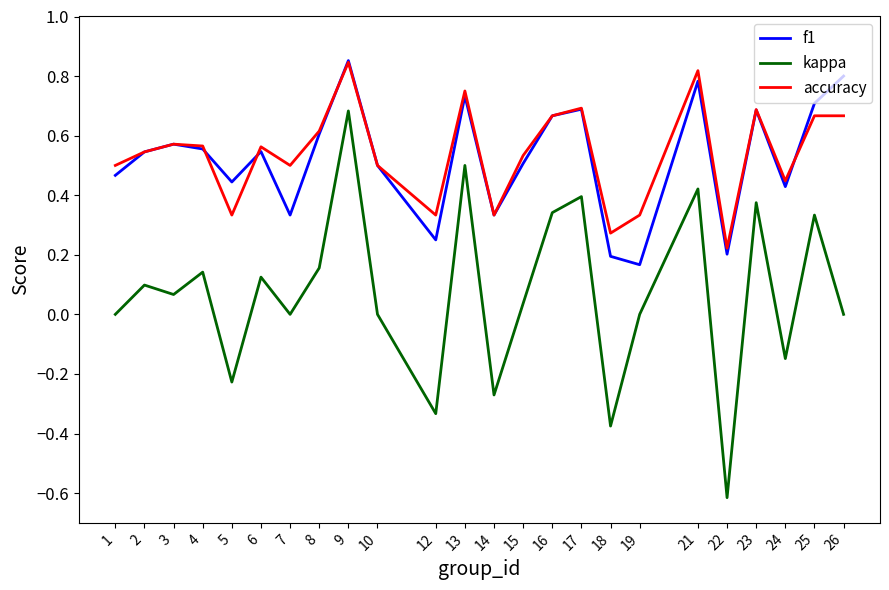

How many f1 values are between 0 and 1?

24